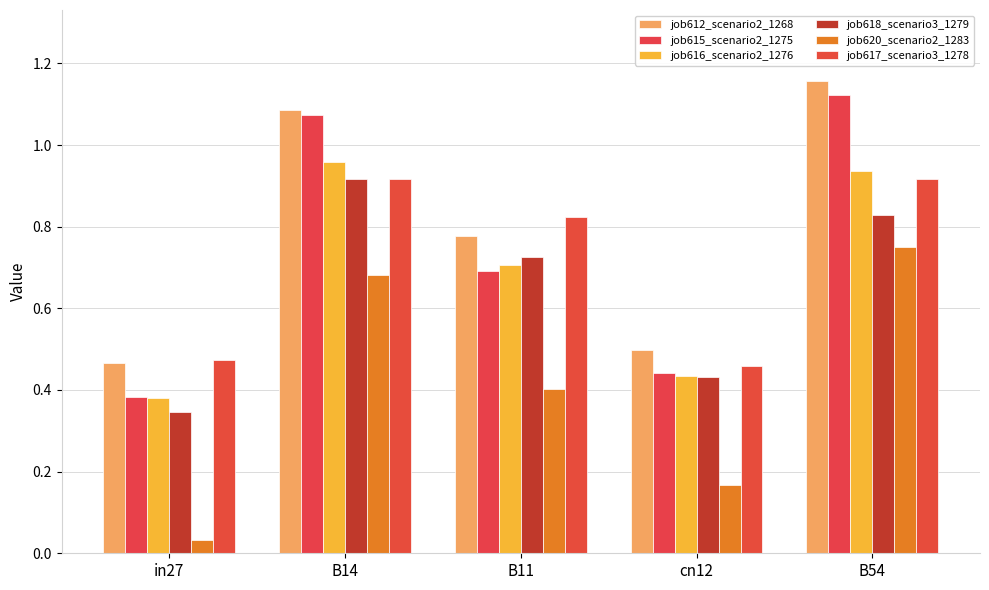

Count the number of data series in this chart.

6